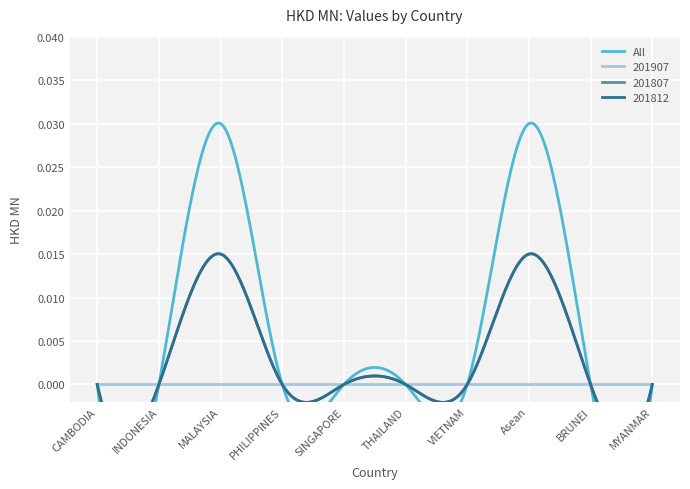

Is this an area chart (filled region under the line)?

No